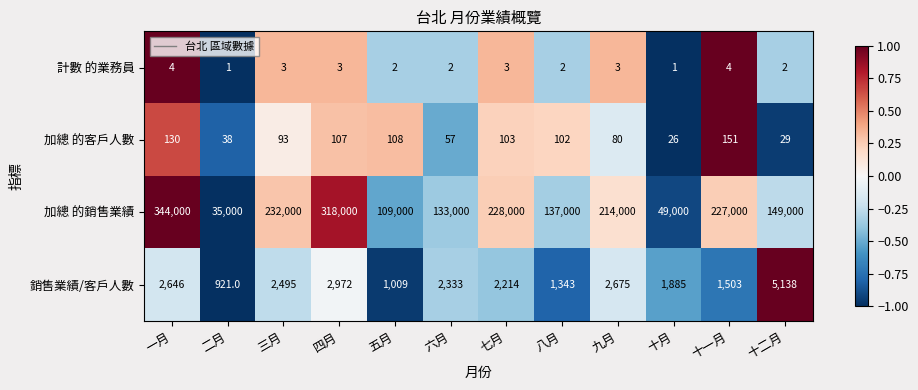

At 五月, list the series in order from smallest to largest.

計數 的業務員, 加總 的客戶人數, 銷售業績/客戶人數, 加總 的銷售業績